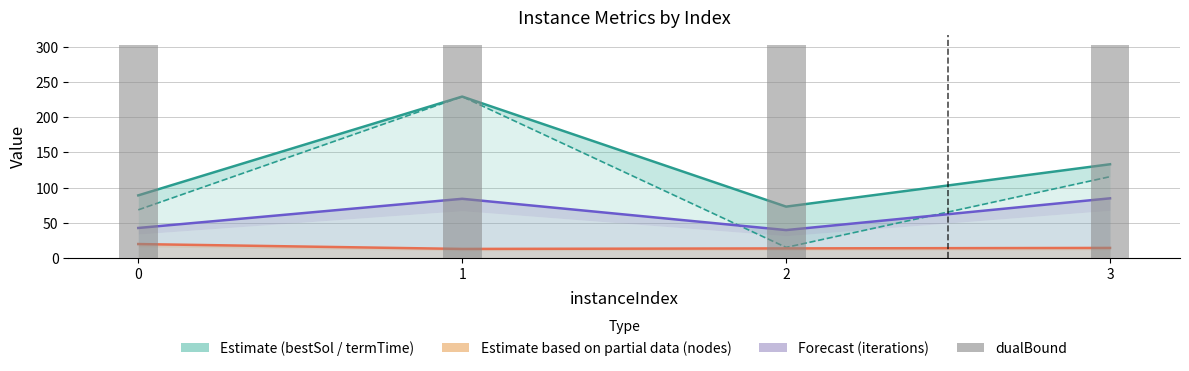

Rank the series at 0 from highest to lowest value.

dualBound, terminationTime, bestSolutionTime, iterations (÷10 000), nodes (÷1 000)